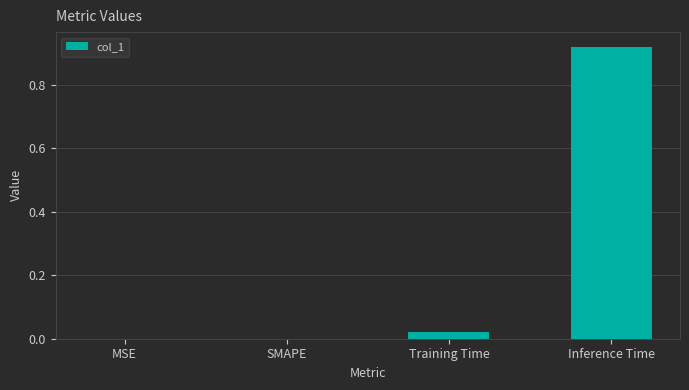

Which has a higher value, Inference Time or Training Time?

Inference Time